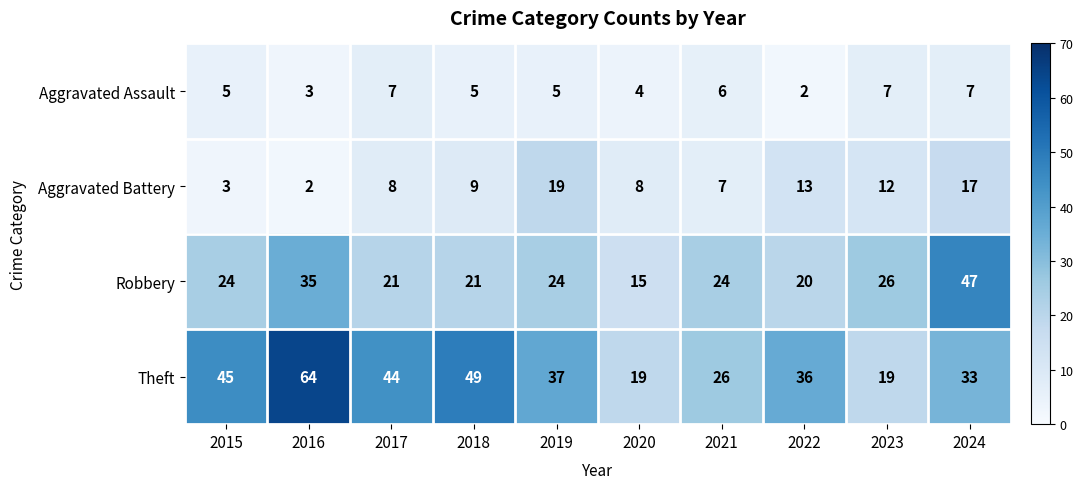

What is the difference between the second highest and second lowest values in the Theft series?

30